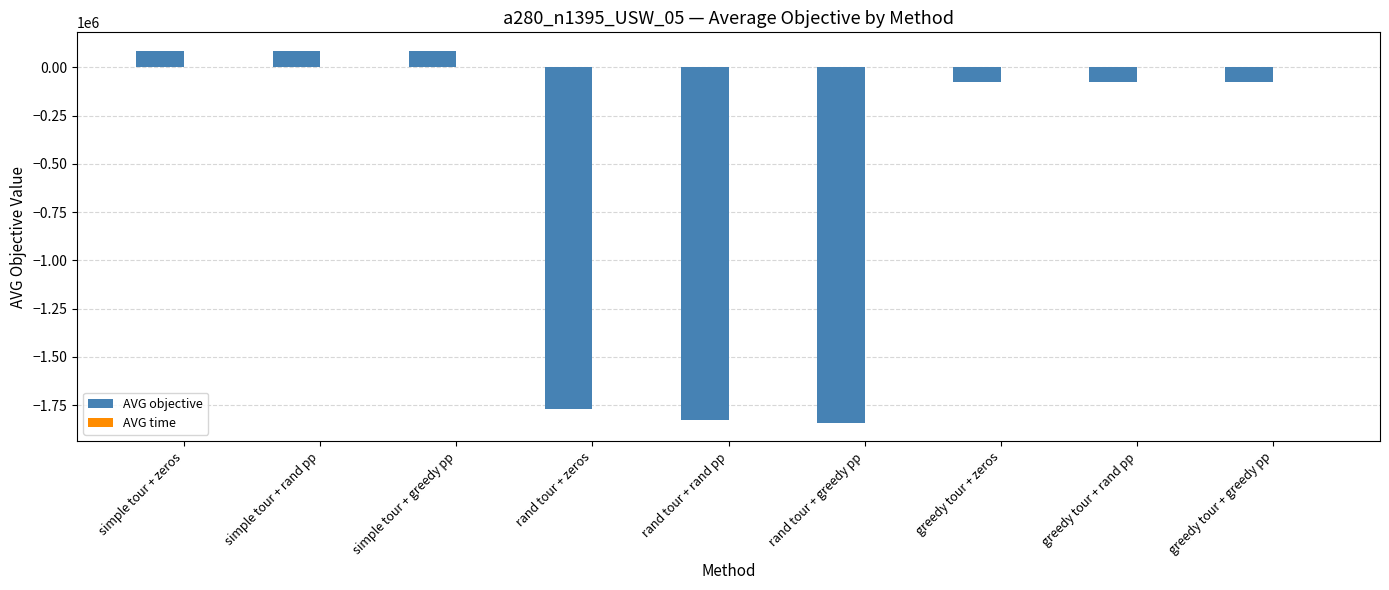

What is the total value across all series at simple tour + rand pp?

85307.5